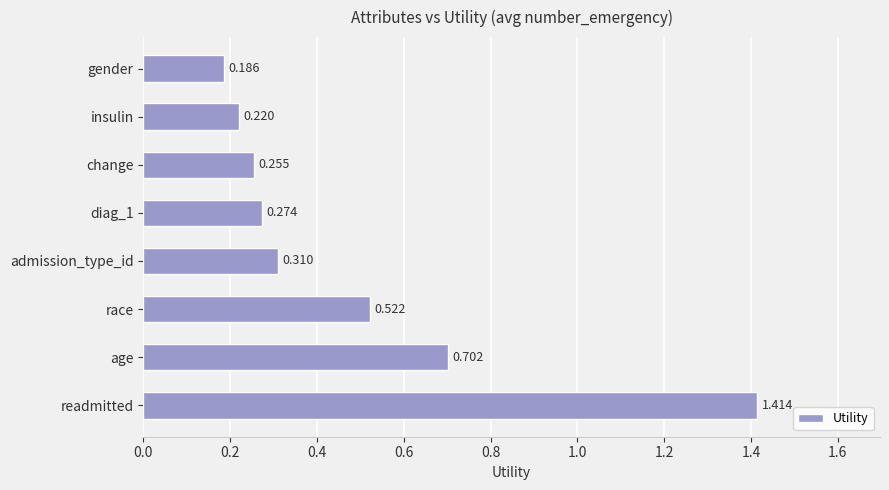

Are the bars horizontal?

Yes